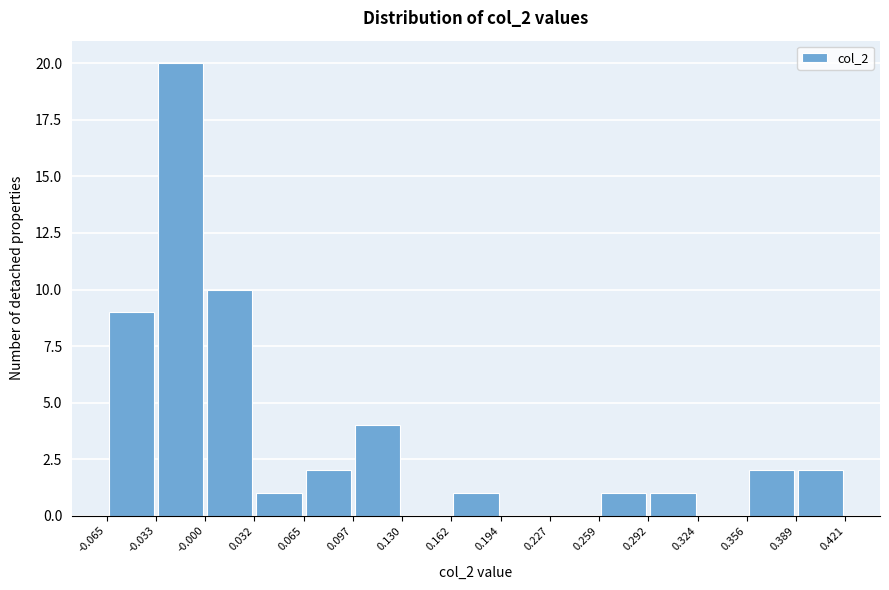

Reading left to right, list every bar in this chart as the range it spans on the x-axis followed by its height. The values are not printed on the chart, so give them approximately, as read against the axis.

-0.065 to -0.033: 9
-0.033 to -0.000: 20
-0.000 to 0.032: 10
0.032 to 0.065: 1
0.065 to 0.097: 2
0.097 to 0.130: 4
0.130 to 0.162: 0
0.162 to 0.194: 1
0.194 to 0.227: 0
0.227 to 0.259: 0
0.259 to 0.292: 1
0.292 to 0.324: 1
0.324 to 0.356: 0
0.356 to 0.389: 2
0.389 to 0.421: 2